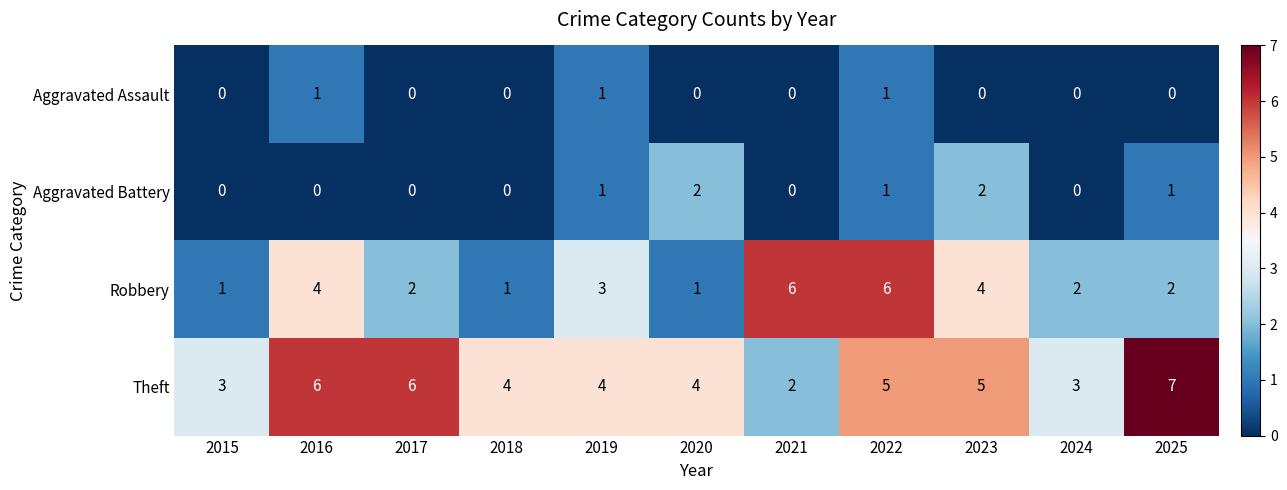

The value of Theft at 2022 is 3. True or false?

False